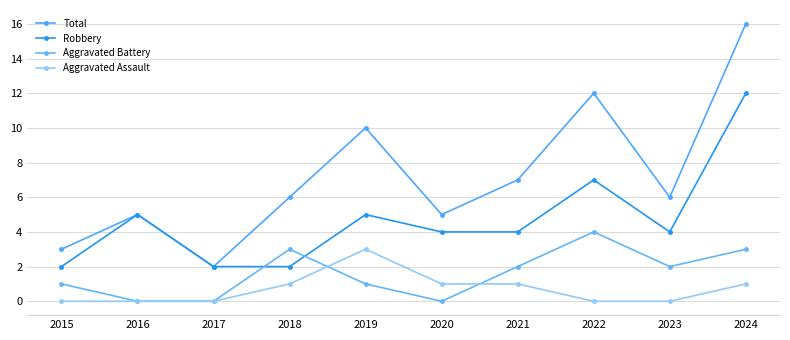

At which label does Robbery first exceed 4?

2016